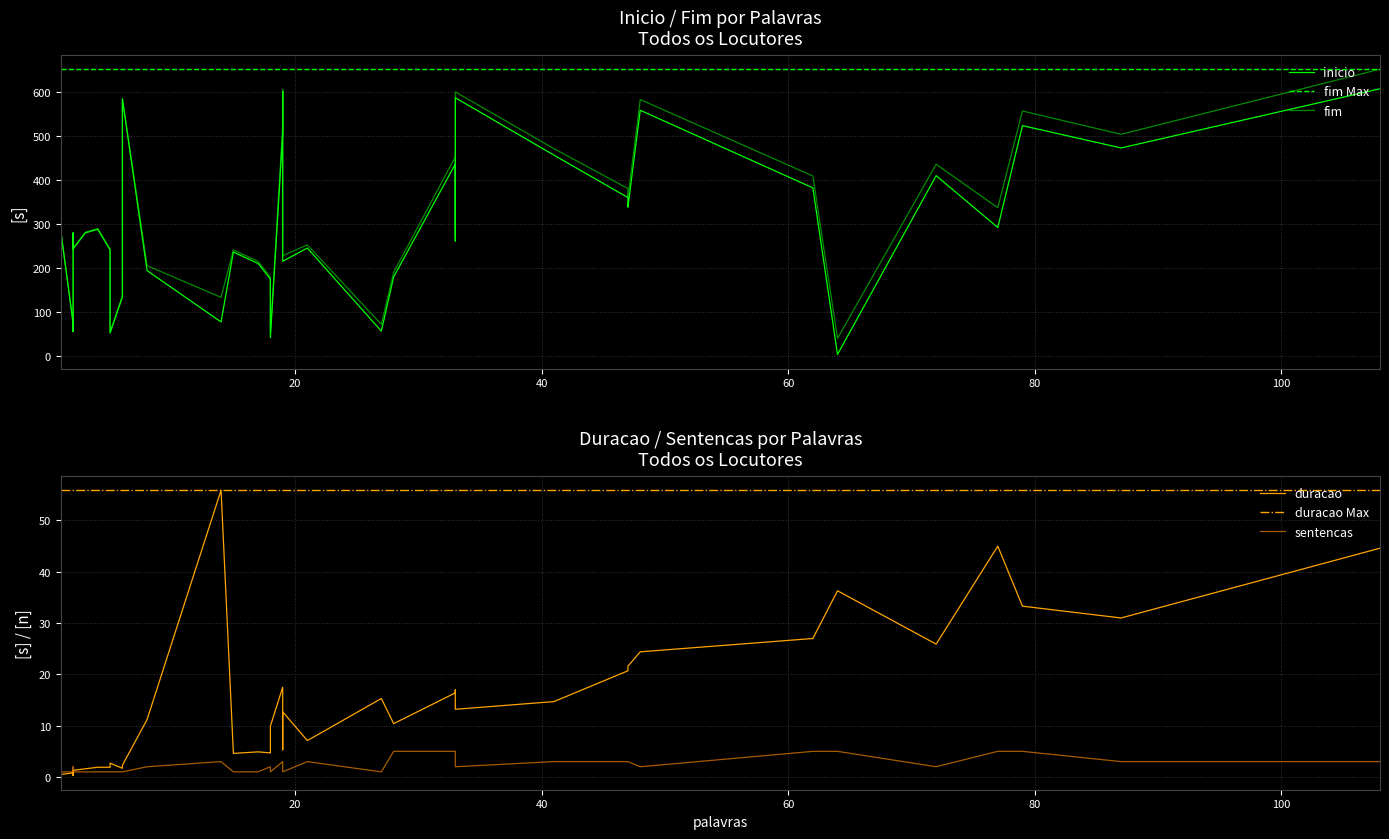

How many interior local valleys does the duracao series have?

13